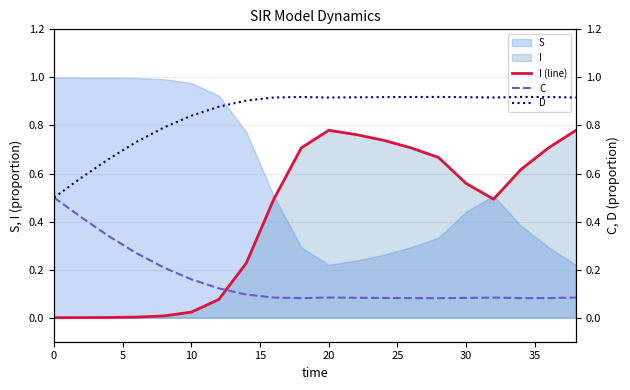

The value of I (line) at 20 is 0.4. True or false?

False